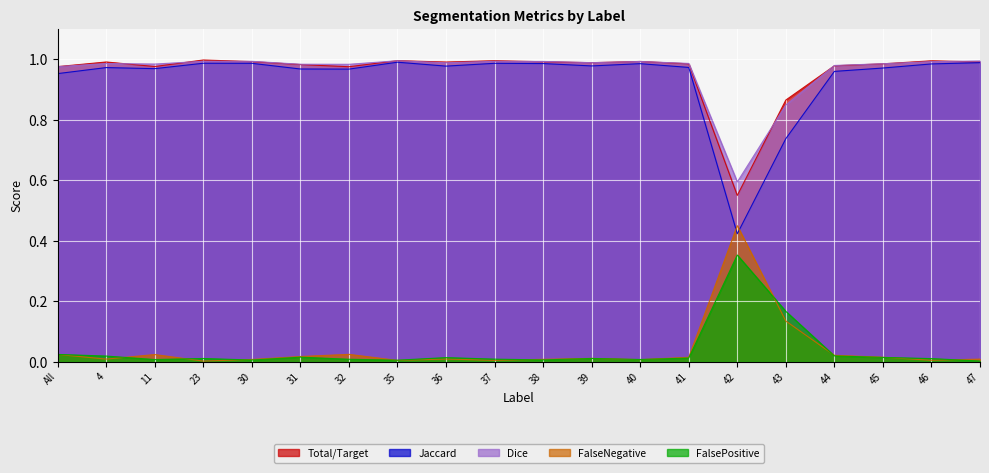

How many data points does each series have?

20